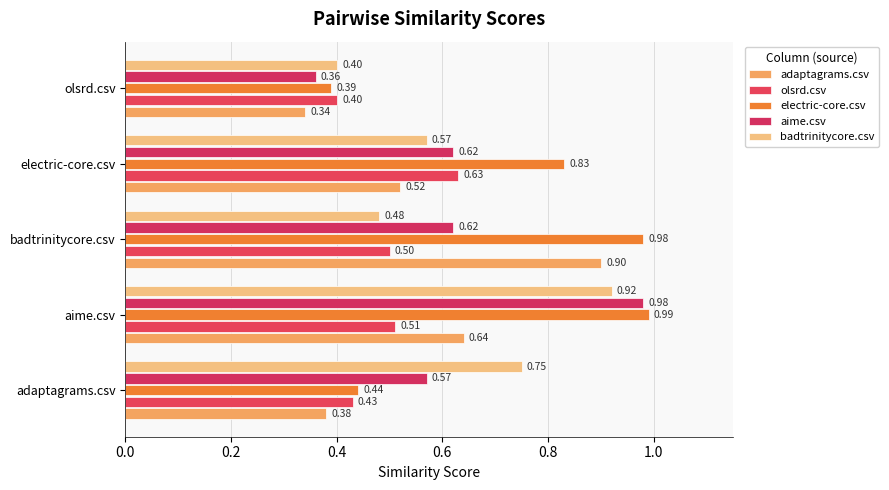

At how many categories does at least one series exceed 0?

5